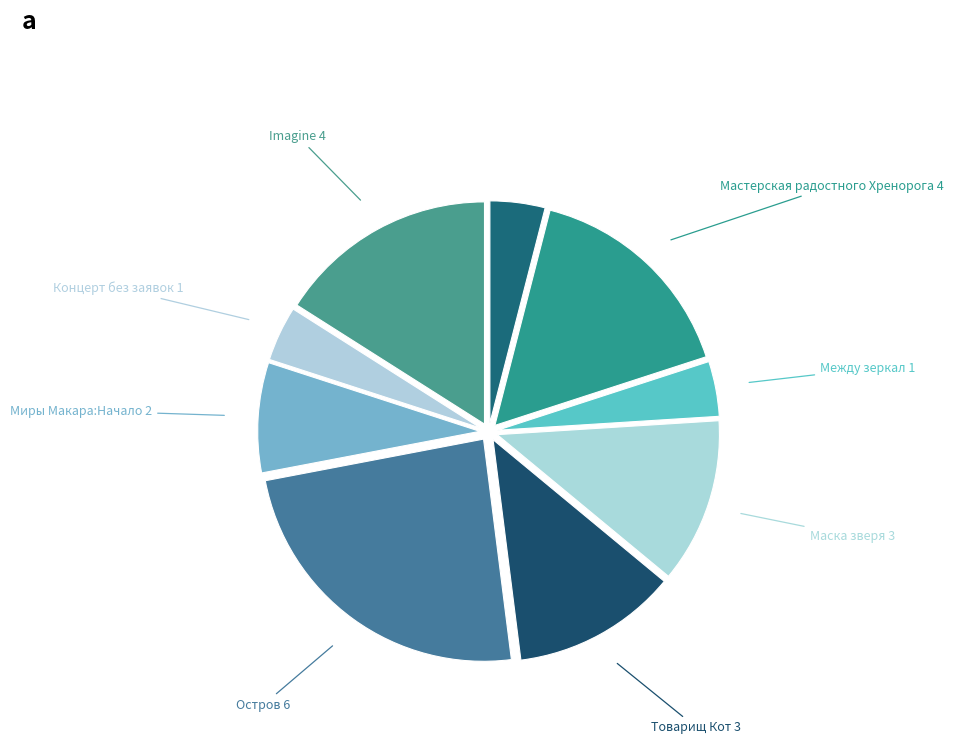

To the nearest percent, what is the average slice percentage?

11%